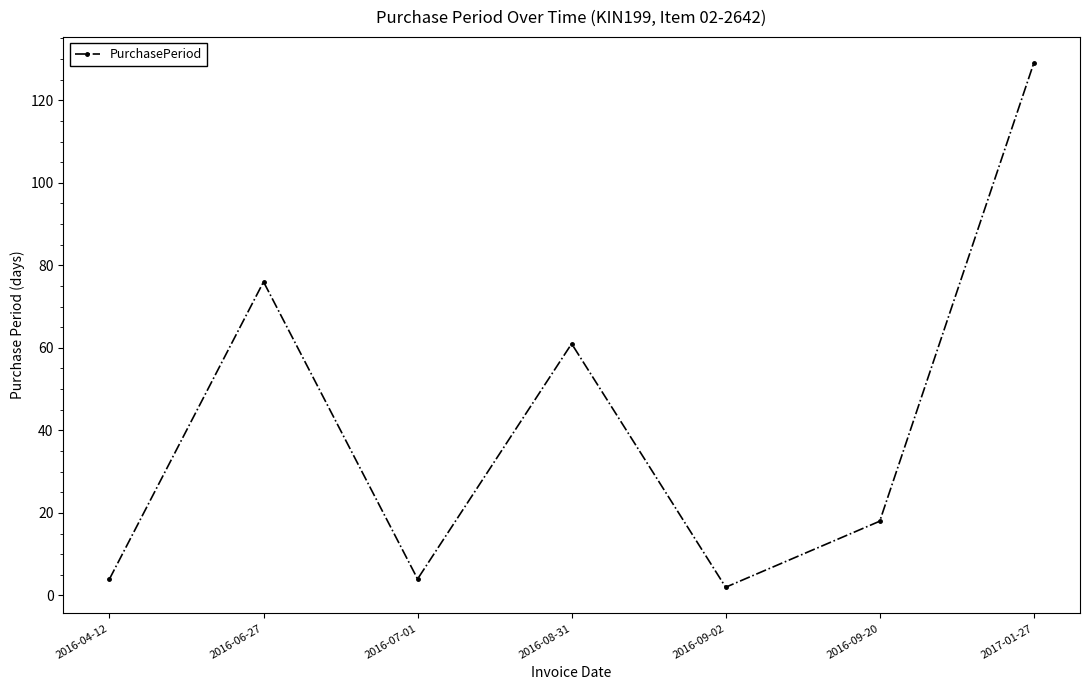

What is the value of the 1st point from the left?

4